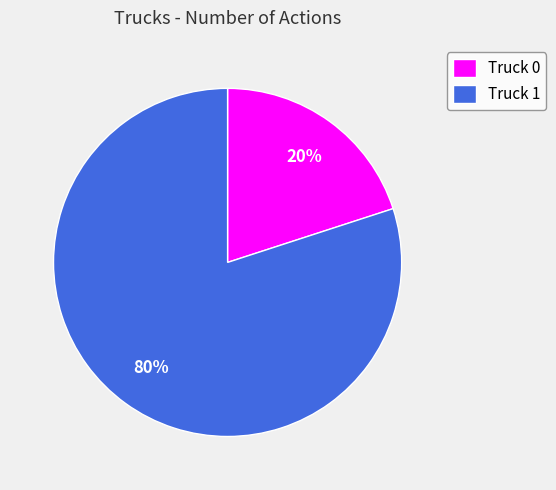

The Truck 0 slice represents 15% of the pie. True or false?

False